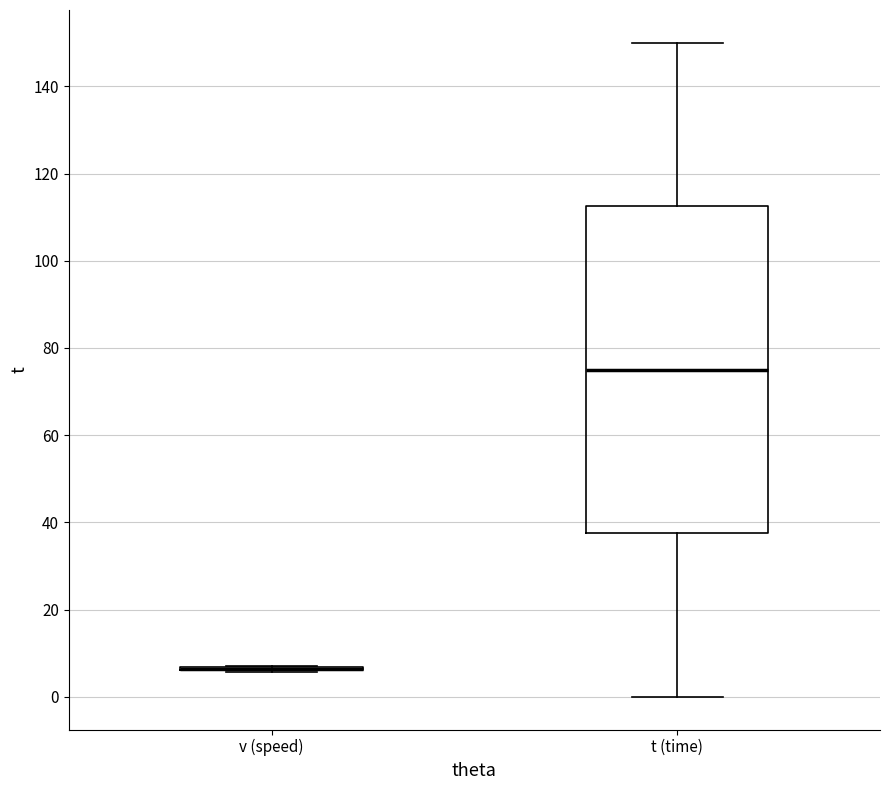

Which box is the tallest, from its lower edge to its upper edge?

t (time)